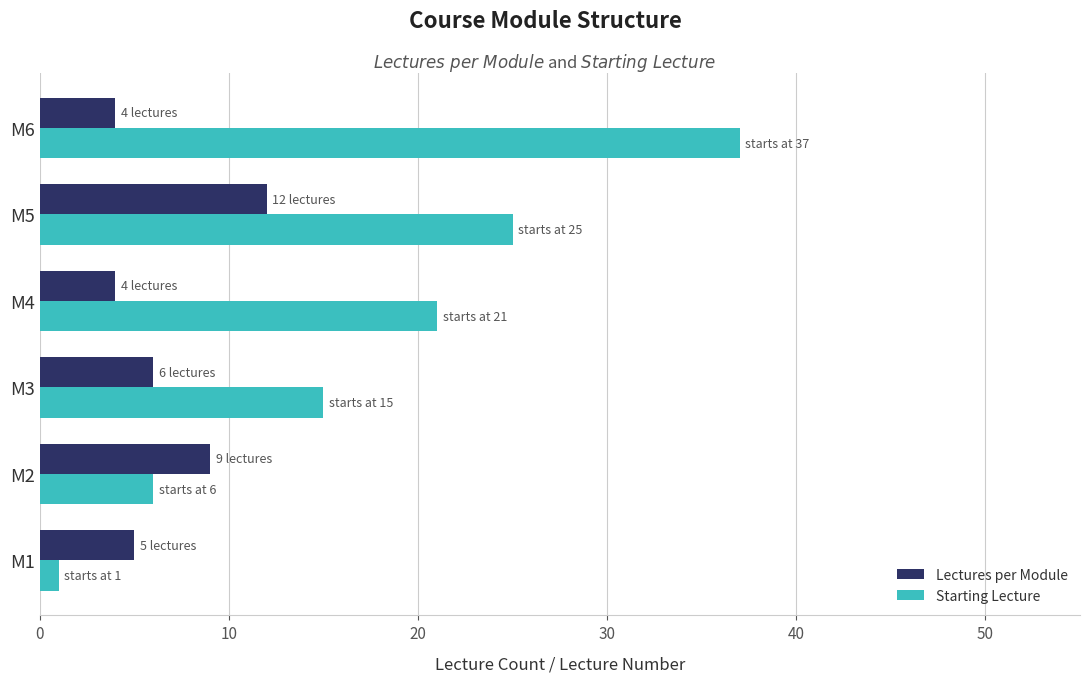

Is the value of Starting Lecture at M3 greater than the value of Lectures per Module at M6?

Yes